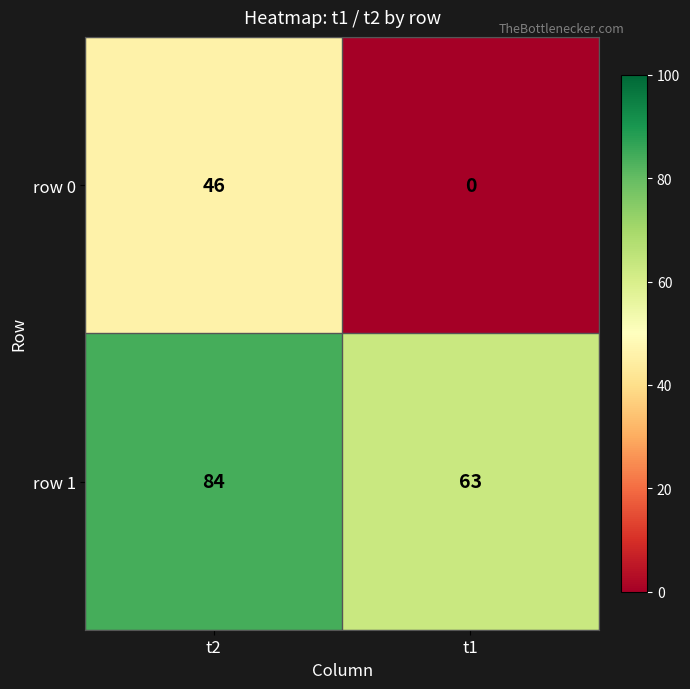

At which category is the sum across all series the highest?

t2